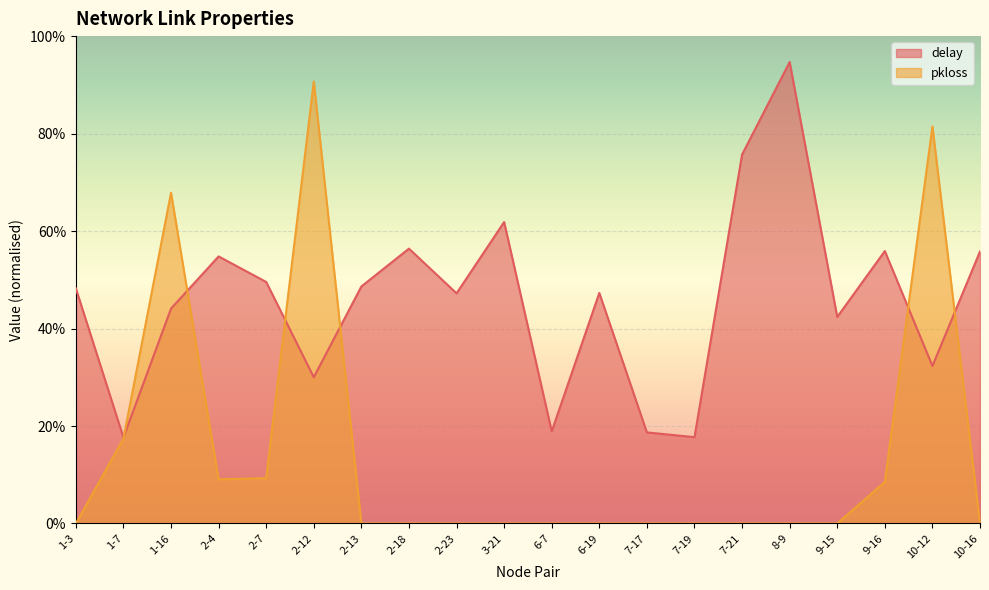

True or false: pkloss and delay cross at least once.

True